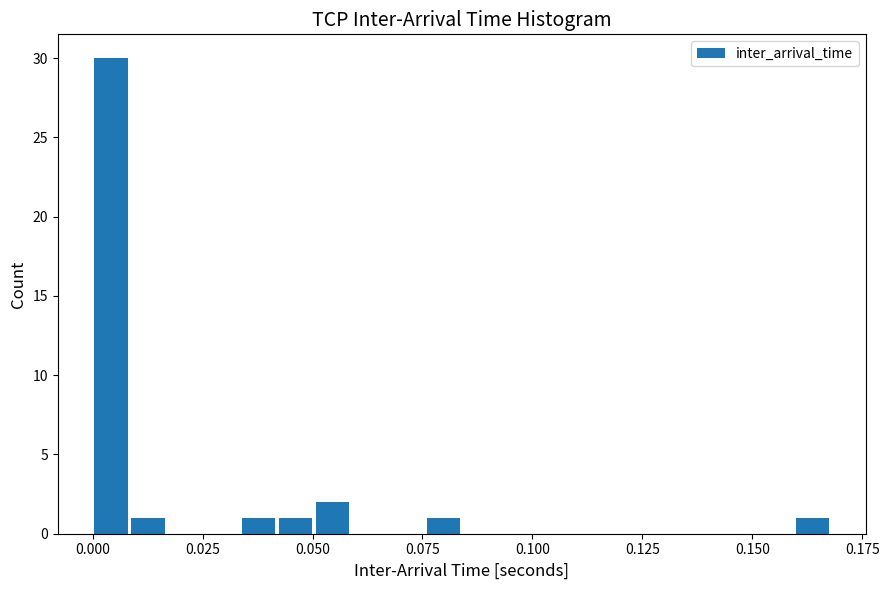

Read against the x-axis, roughly where is the centre of the tallest bar?

0.005